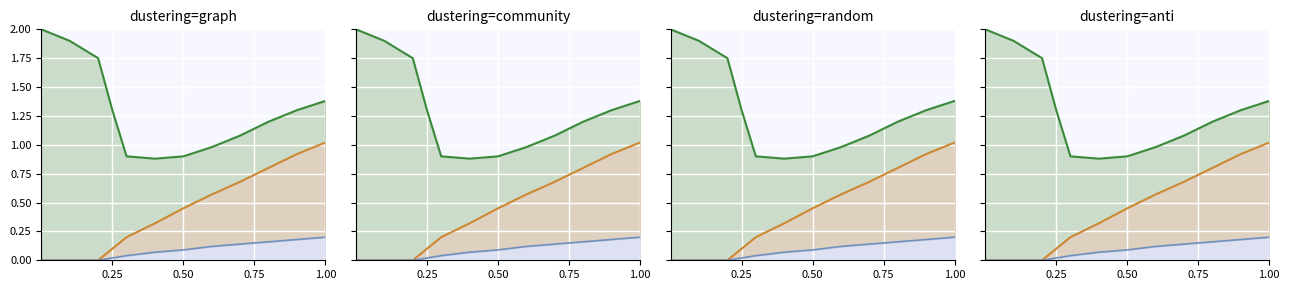

What is the average value of the col_9_line series?

0.4